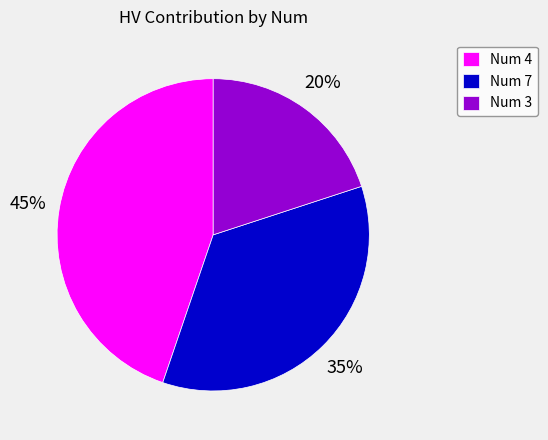

Which category has the biggest portion of the pie?

Num 4